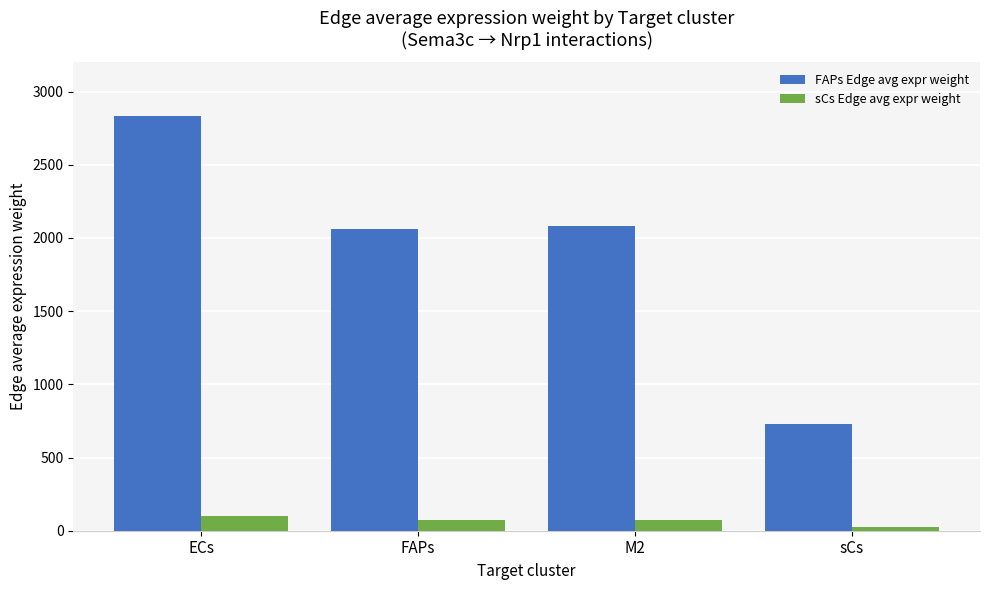

Which series has the widest spread of values?

FAPs Edge avg expr weight